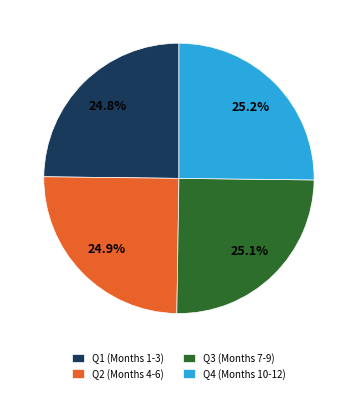

What is the ratio of the value at Q1 (Months 1-3) to the value at Q3 (Months 7-9)?

1.0